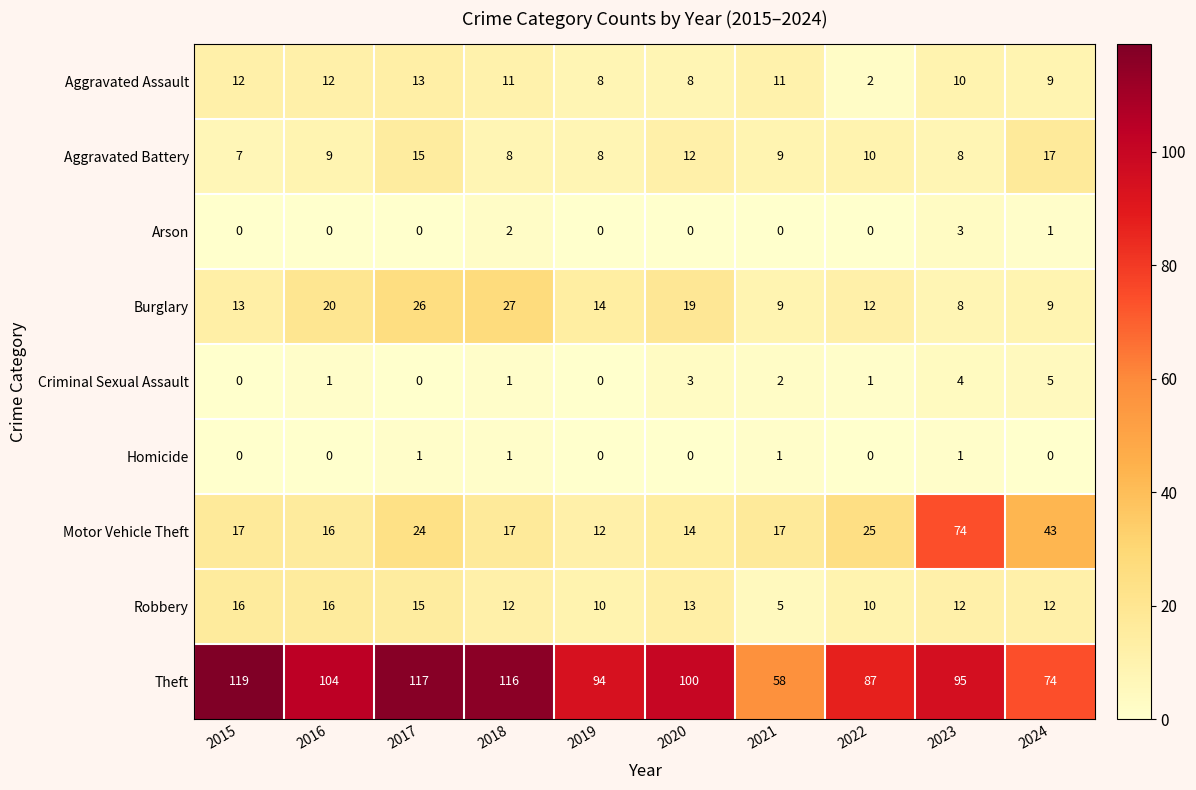

Read the Motor Vehicle Theft value at 2020, to the nearest 10.

10